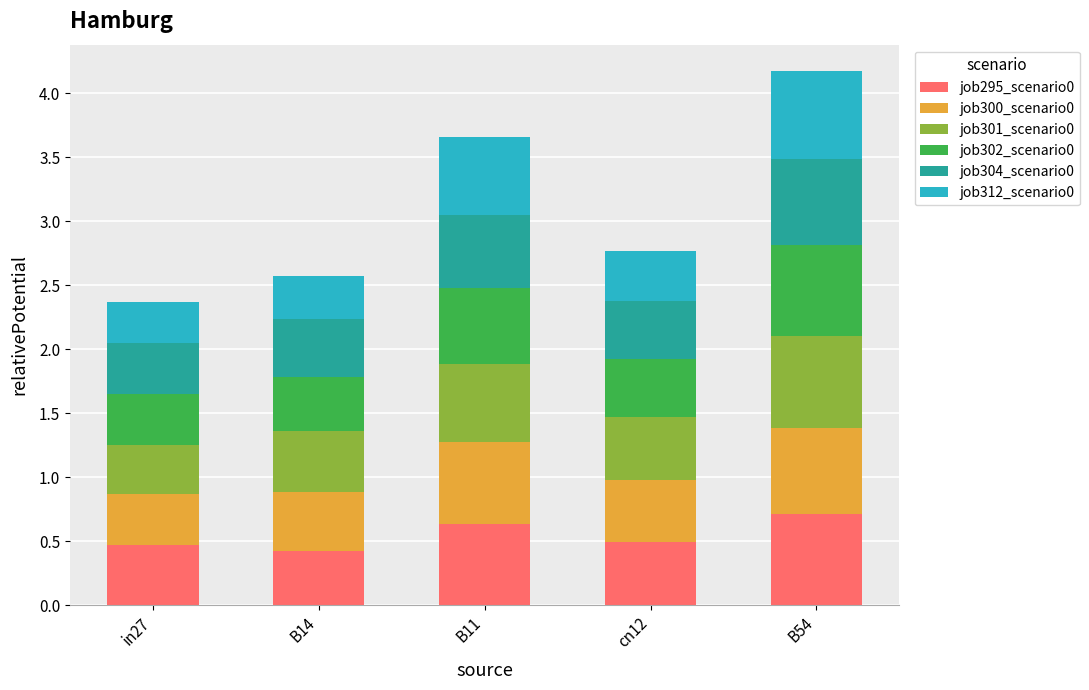

What is the total value across all series at cn12?

2.8